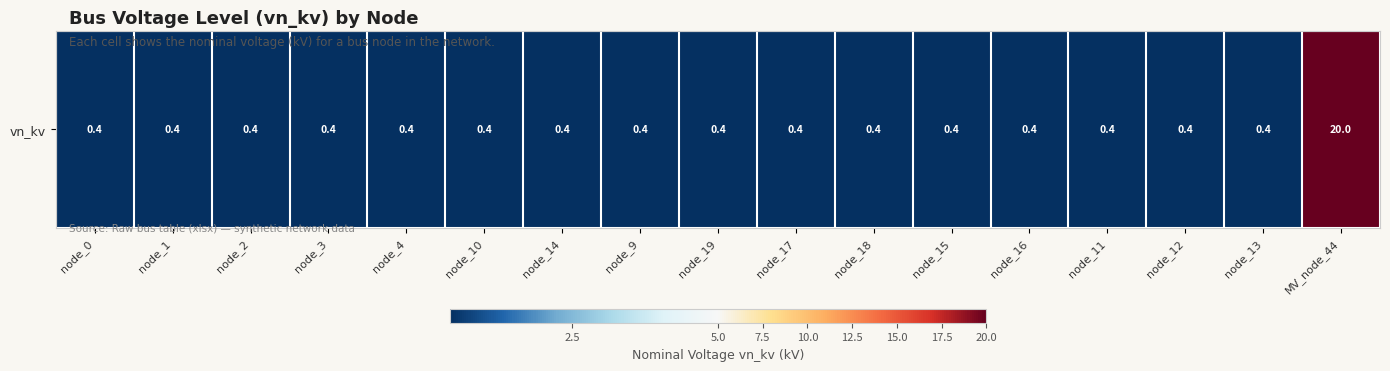

What is the maximum value shown in the chart?

20.0